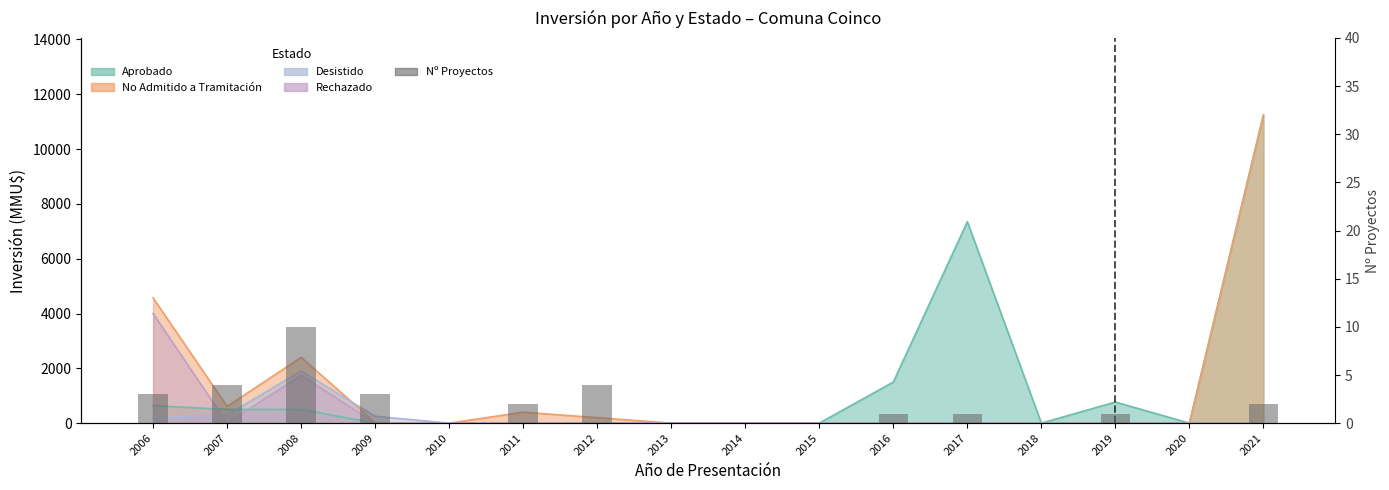

How many categories are shown in the chart?

16